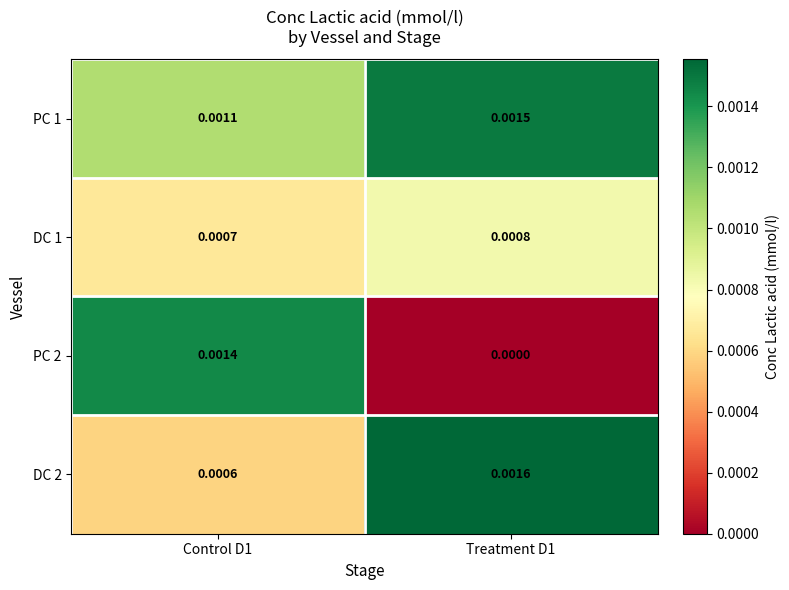

Is the value of PC 2 at Treatment D1 greater than the value of DC 1 at Control D1?

No